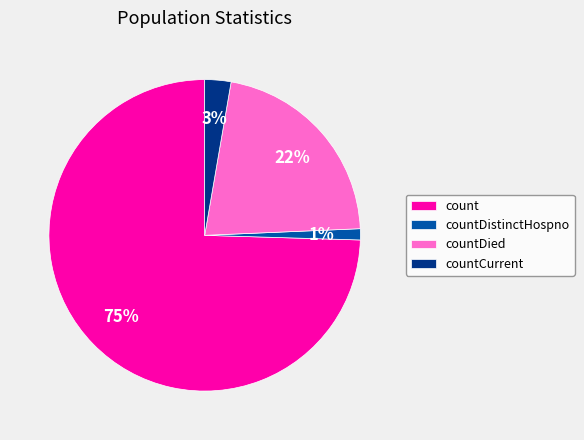

True or false: count accounts for 75% of the total.

True